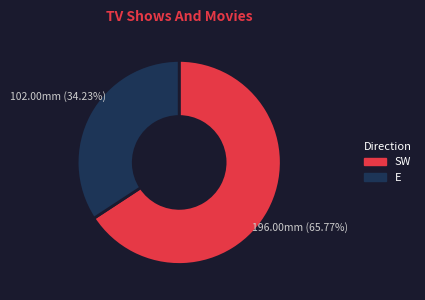

Does any single category account for the majority?

Yes